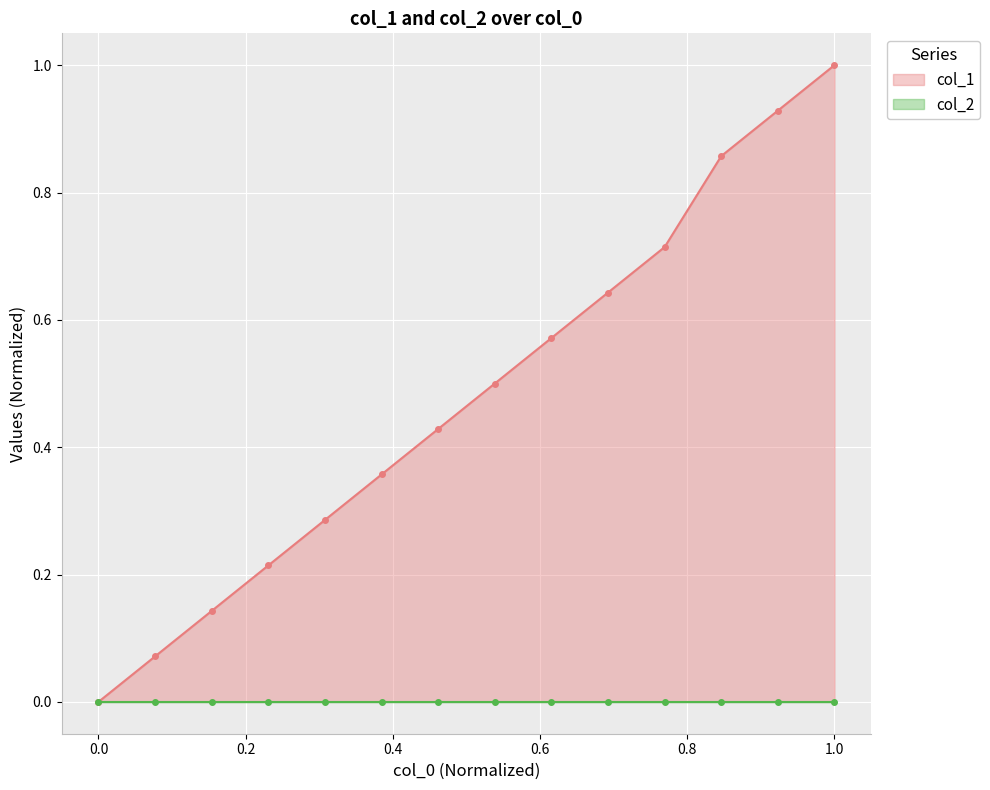

The value at 1463936516 is 0.1. True or false?

False